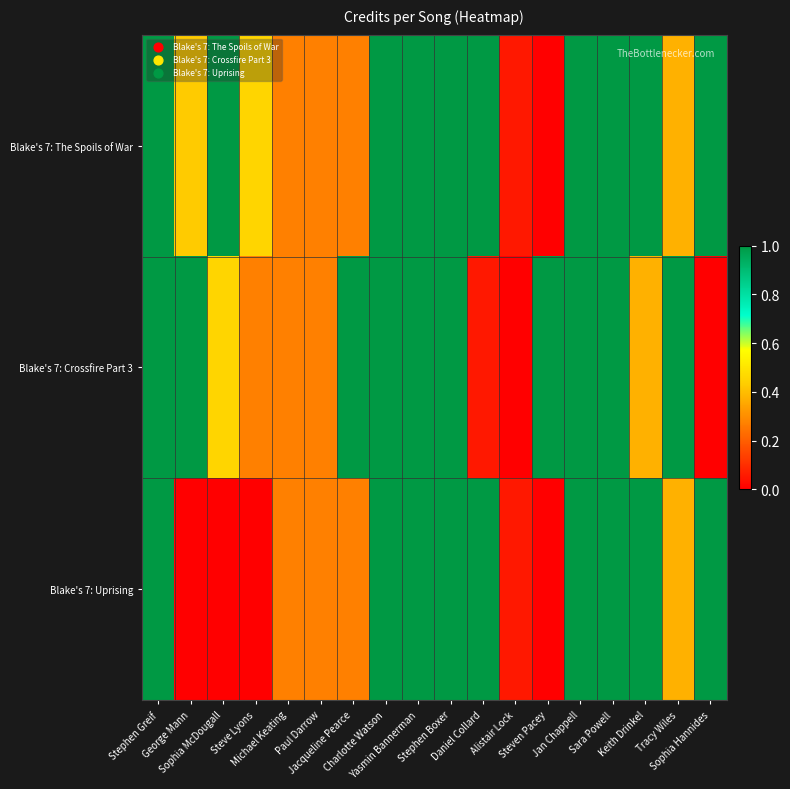

Reading right to left, list all the values displayed in this chart.

Blake's 7: The Spoils of War: Sophia Hannides=1.0	Tracy Wiles=0.4	Keith Drinkel=1.0	Sara Powell=1.0	Jan Chappell=1.0	Steven Pacey=0.0	Alistair Lock=0.1	Daniel Collard=1.0	Stephen Boxer=1.0	Yasmin Bannerman=1.0	Charlotte Watson=1.0	Jacqueline Pearce=0.3	Paul Darrow=0.3	Michael Keating=0.3	Steve Lyons=0.5	Sophia McDougall=1.0	George Mann=0.4	Stephen Greif=1.0
Blake's 7: Crossfire Part 3: Sophia Hannides=0.0	Tracy Wiles=1.0	Keith Drinkel=0.4	Sara Powell=1.0	Jan Chappell=1.0	Steven Pacey=1.0	Alistair Lock=0.0	Daniel Collard=0.1	Stephen Boxer=1.0	Yasmin Bannerman=1.0	Charlotte Watson=1.0	Jacqueline Pearce=1.0	Paul Darrow=0.3	Michael Keating=0.3	Steve Lyons=0.3	Sophia McDougall=0.5	George Mann=1.0	Stephen Greif=1.0
Blake's 7: Uprising: Sophia Hannides=1.0	Tracy Wiles=0.4	Keith Drinkel=1.0	Sara Powell=1.0	Jan Chappell=1.0	Steven Pacey=0.0	Alistair Lock=0.1	Daniel Collard=1.0	Stephen Boxer=1.0	Yasmin Bannerman=1.0	Charlotte Watson=1.0	Jacqueline Pearce=0.3	Paul Darrow=0.3	Michael Keating=0.3	Steve Lyons=0.0	Sophia McDougall=0.0	George Mann=0.0	Stephen Greif=1.0